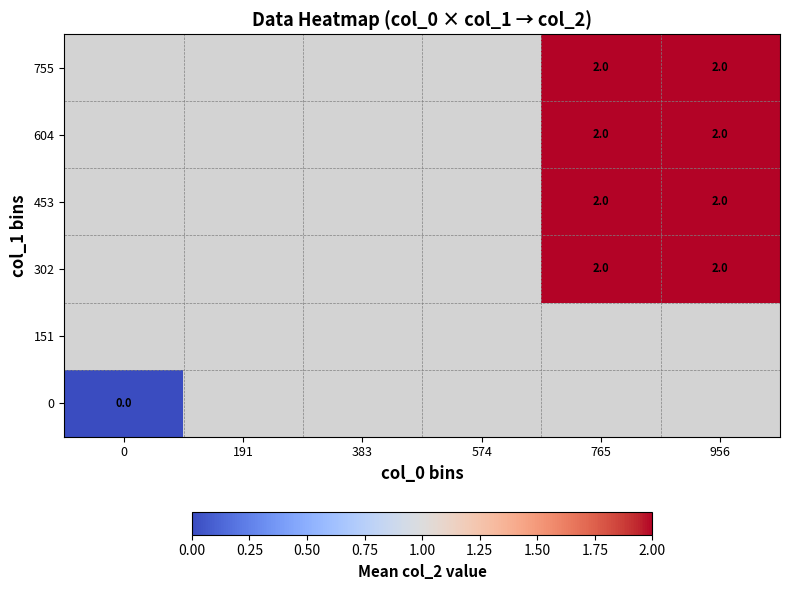

How many positive values does the 755 series have?

2